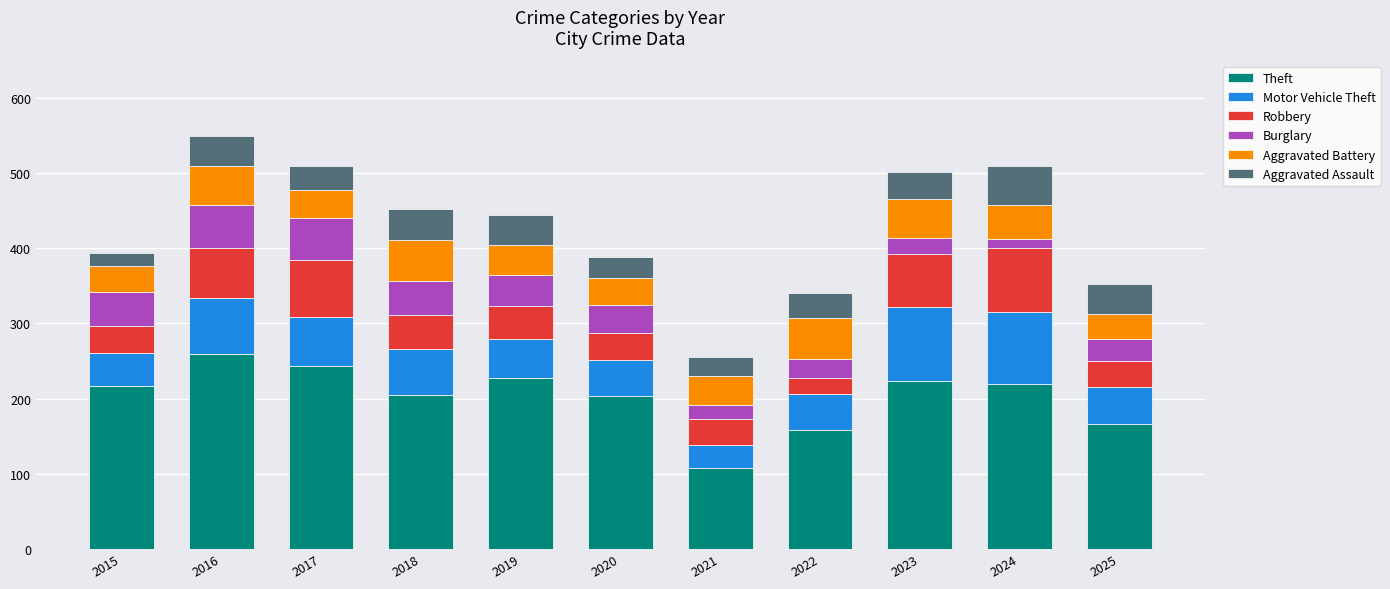

Which category has the lowest value in the Theft series?

2021